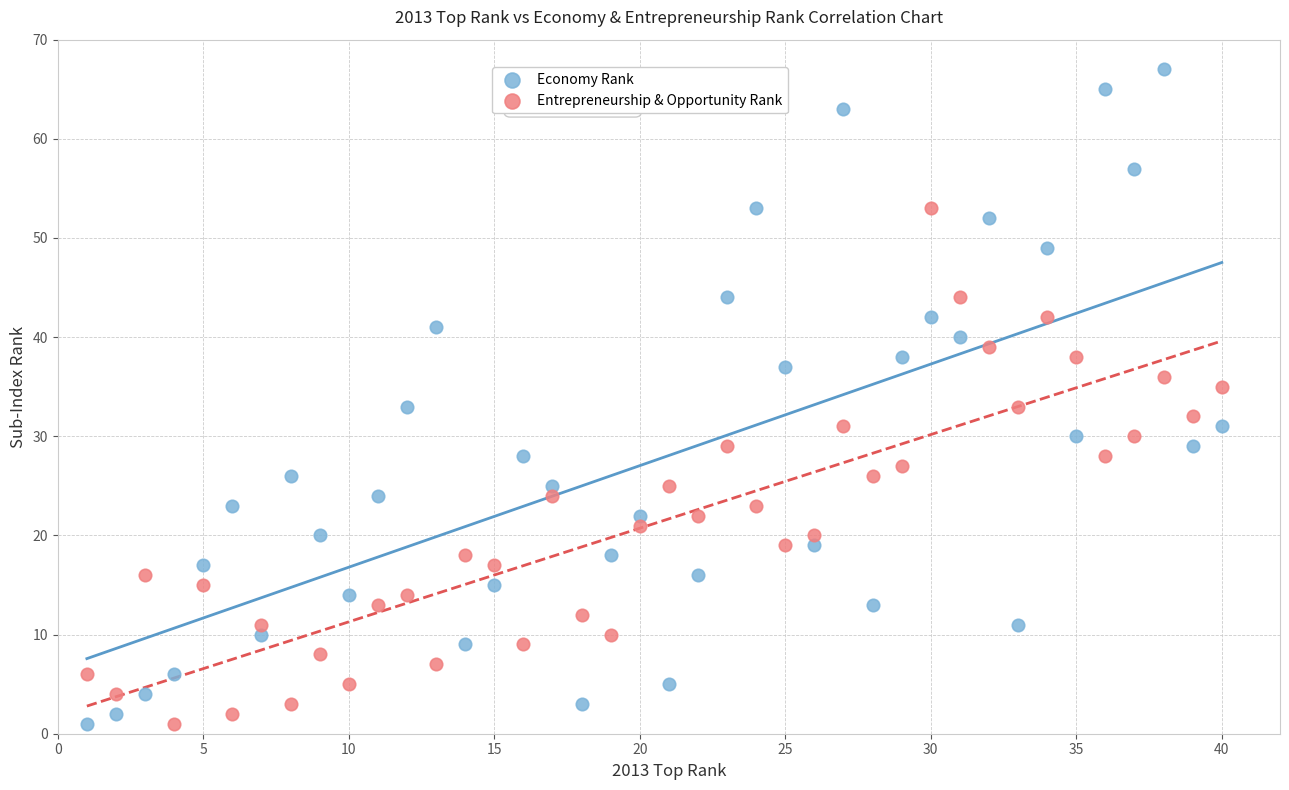

Across all data points, what is the range of Y values (max minus min)?

66